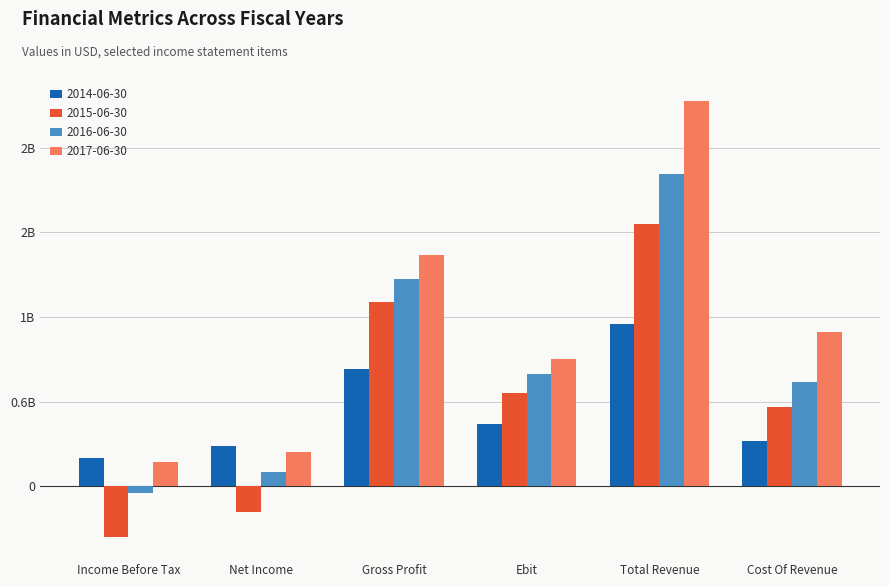

What is the sum of all 2015-06-30 values?

3.8